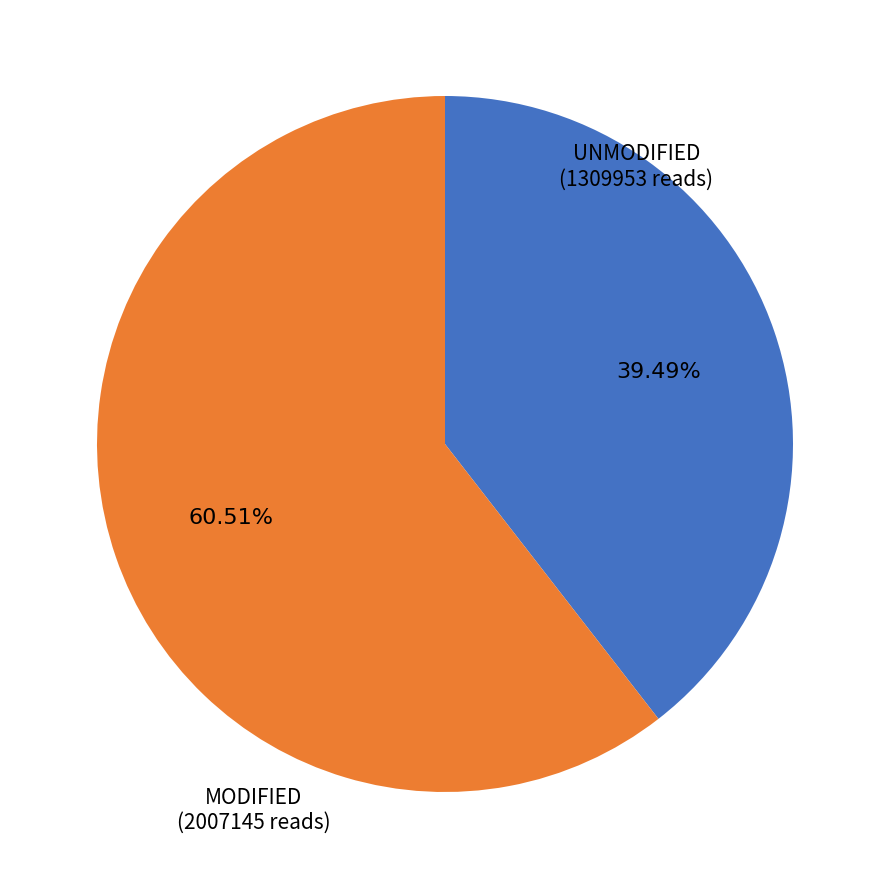

Which slice is the largest?

MODIFIED